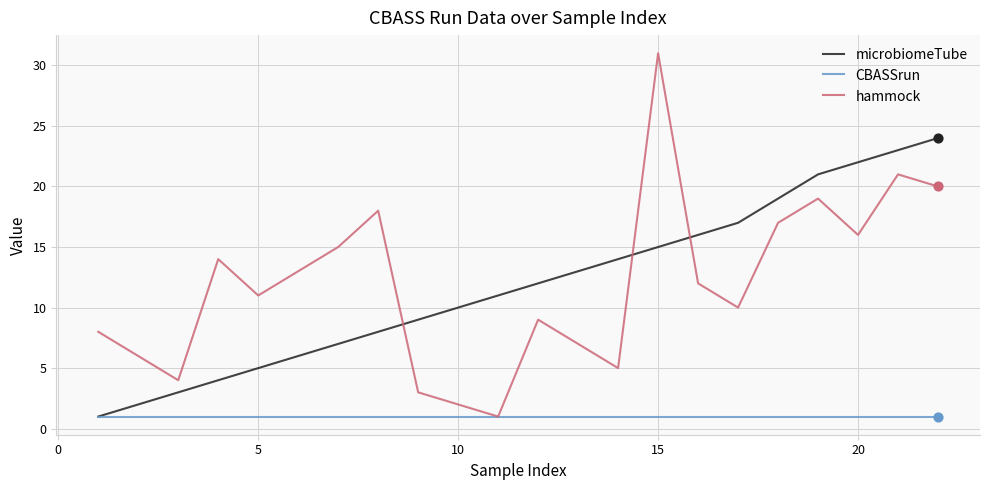

Which series has the largest range (max minus min)?

hammock